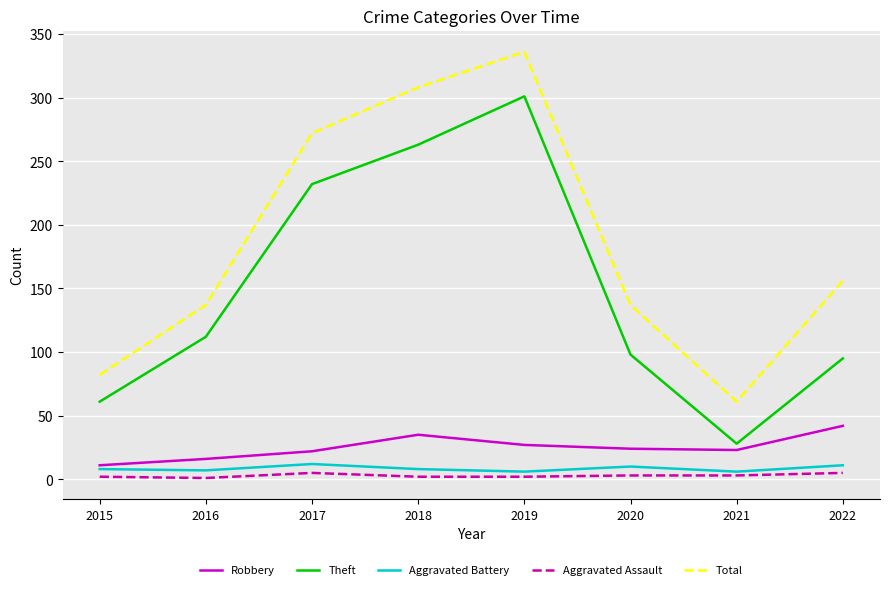

What is the greatest value displayed?

336